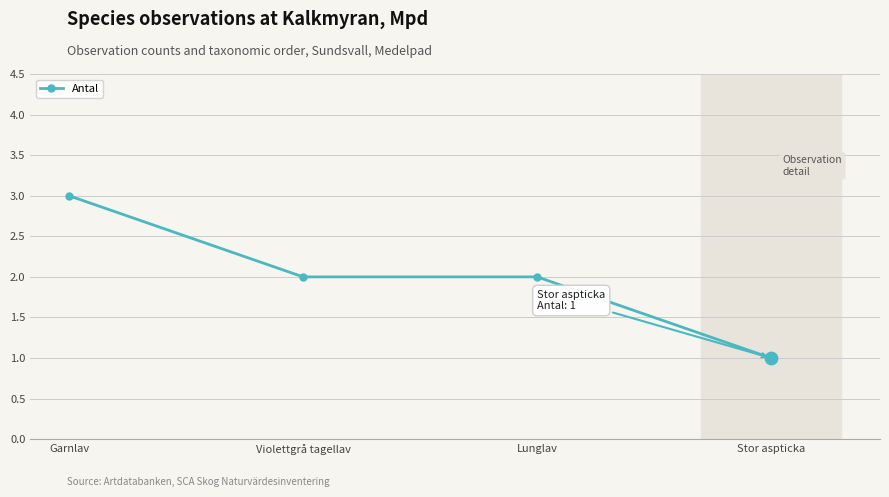

Between Lunglav and Stor aspticka, which is larger?

Lunglav